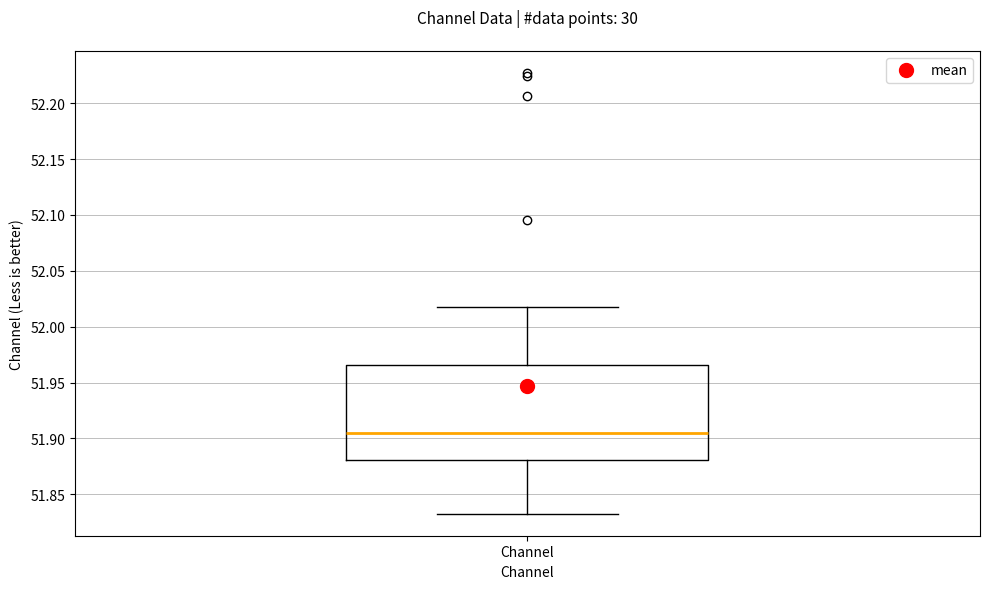

Read this box plot against the y-axis: the position of the median line, the range covered by the box, and the ends of both whiskers. The values are not printed on the chart, so give them approximately, as read against the axis.

median 51.905, box 51.880 to 51.965, whiskers 51.835 to 52.015